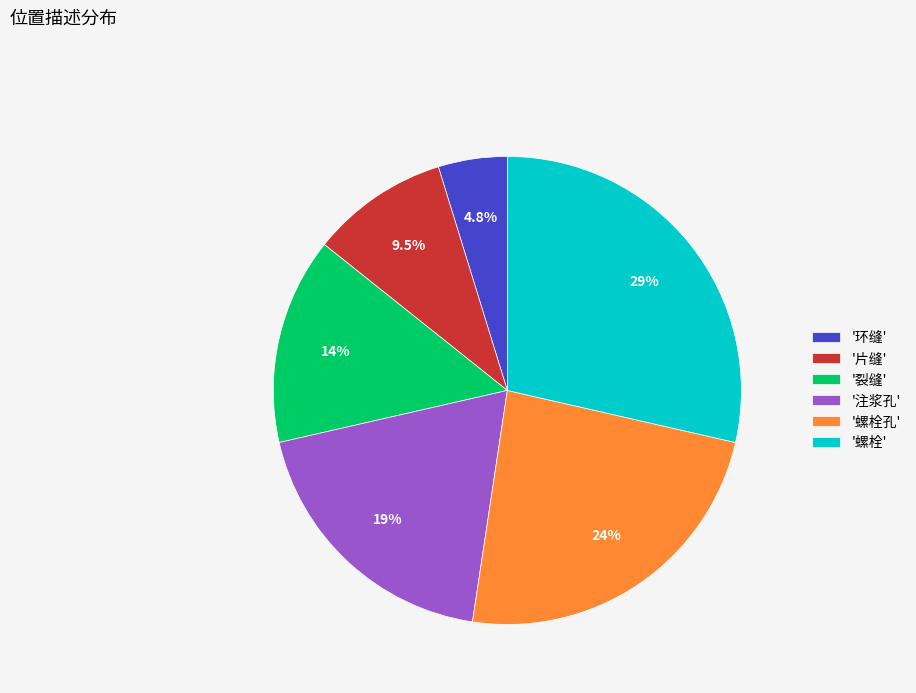

Count the number of slices in the pie.

6